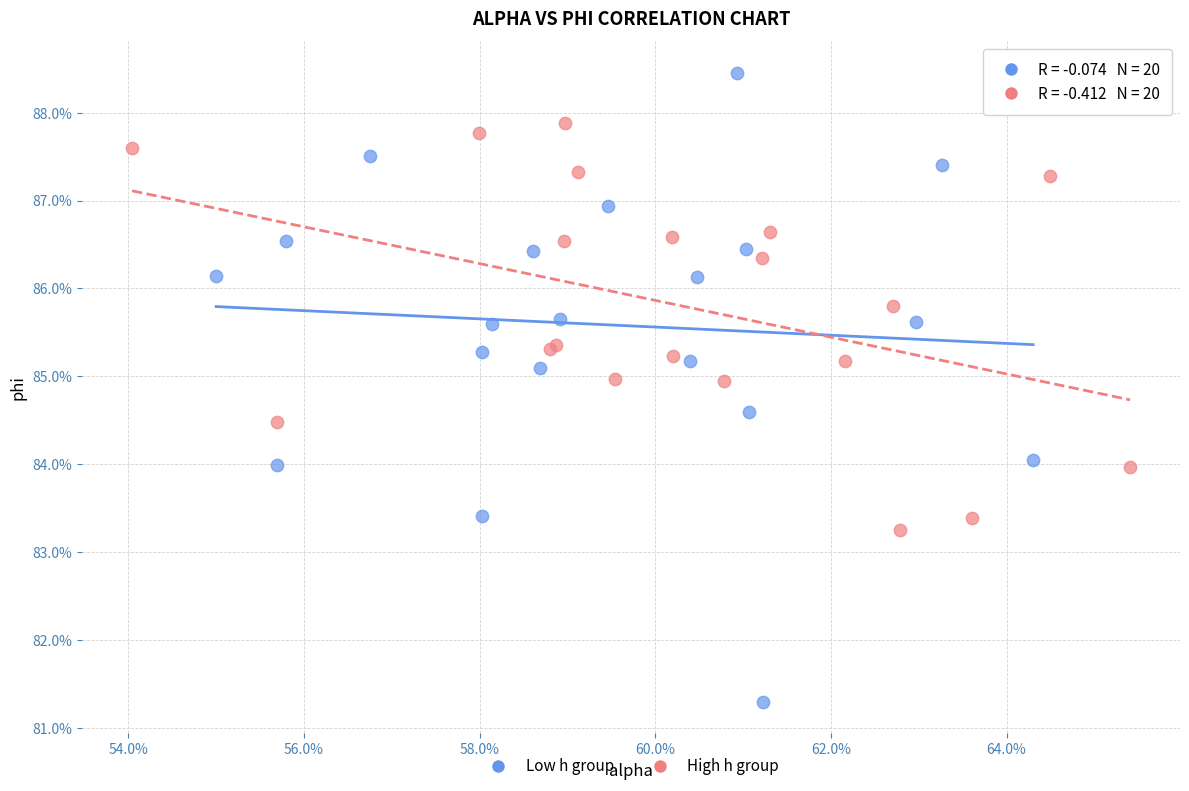

What are all the series names shown in the legend?

Low h group, High h group